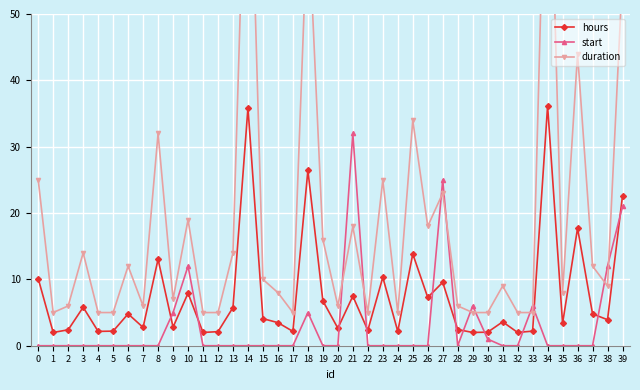

What is the spread (max minus min) of values at 5?

5.0